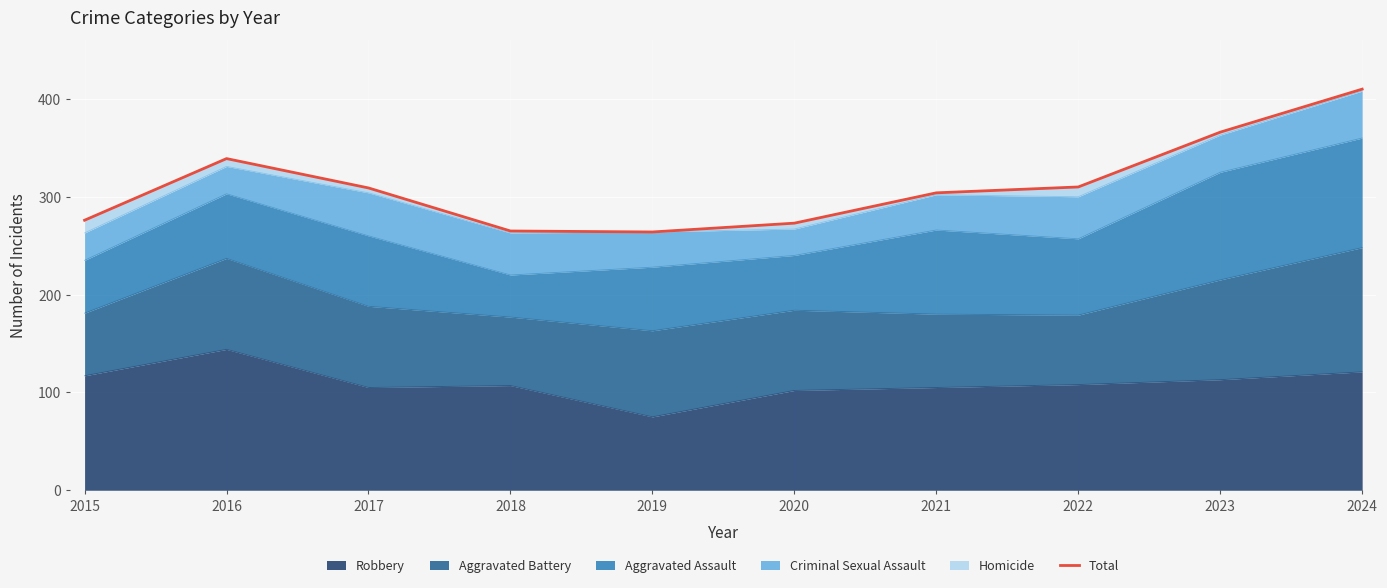

What is the difference between the maximum and minimum values?

146